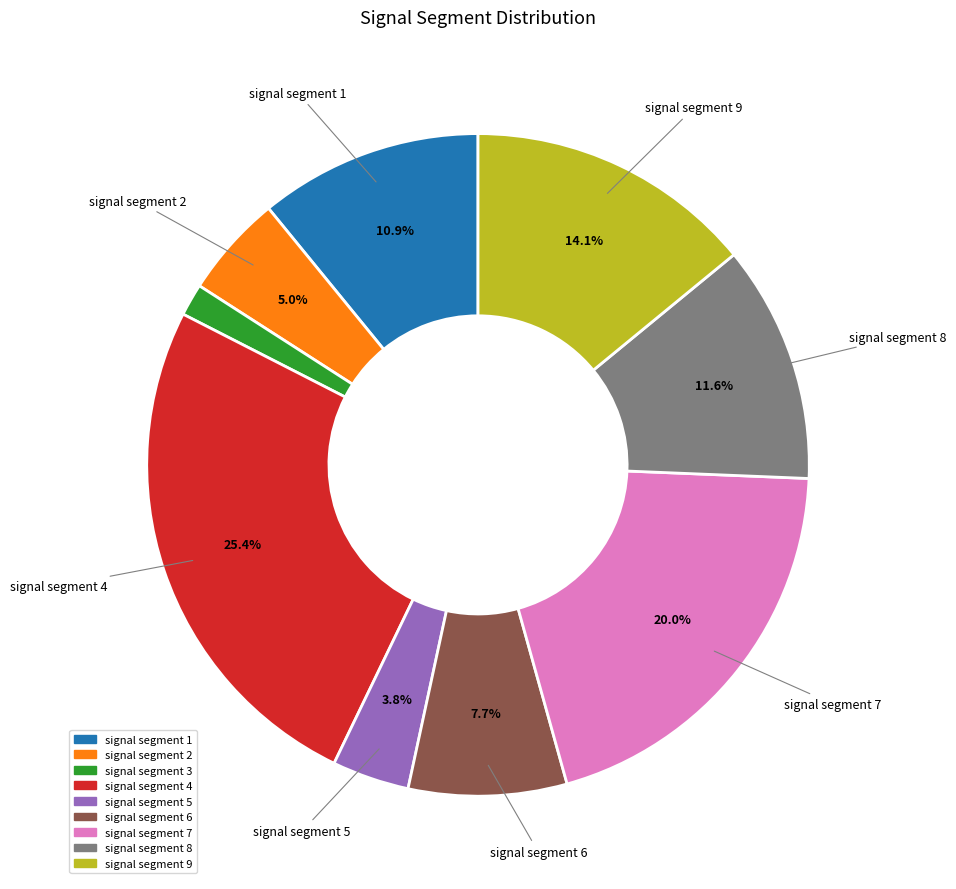

The signal segment 6 slice represents 8% of the pie. True or false?

True